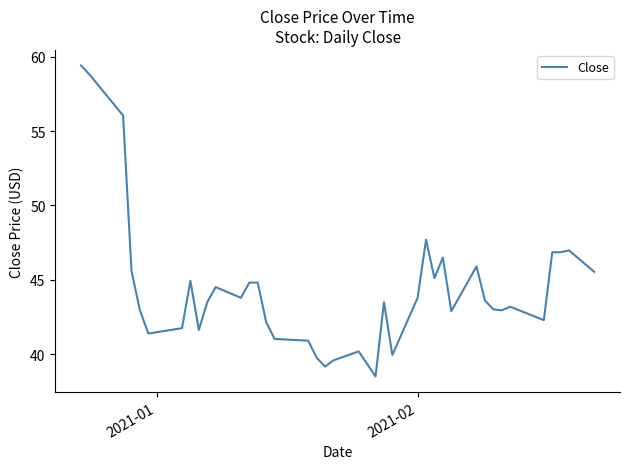

What is the difference between the maximum and minimum values?

20.9